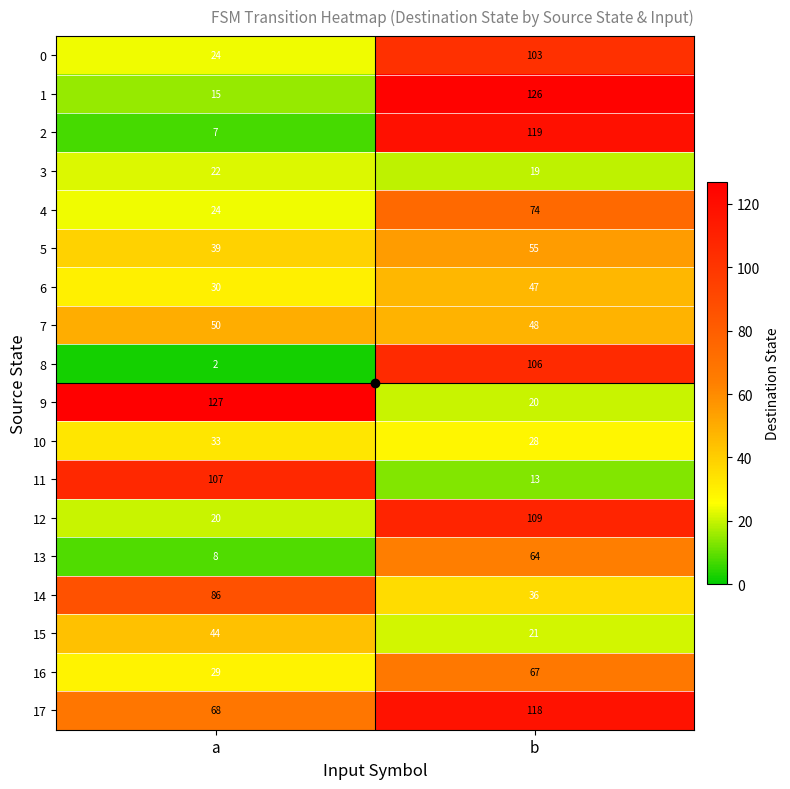

Which category has the lowest value in the 3 series?

b